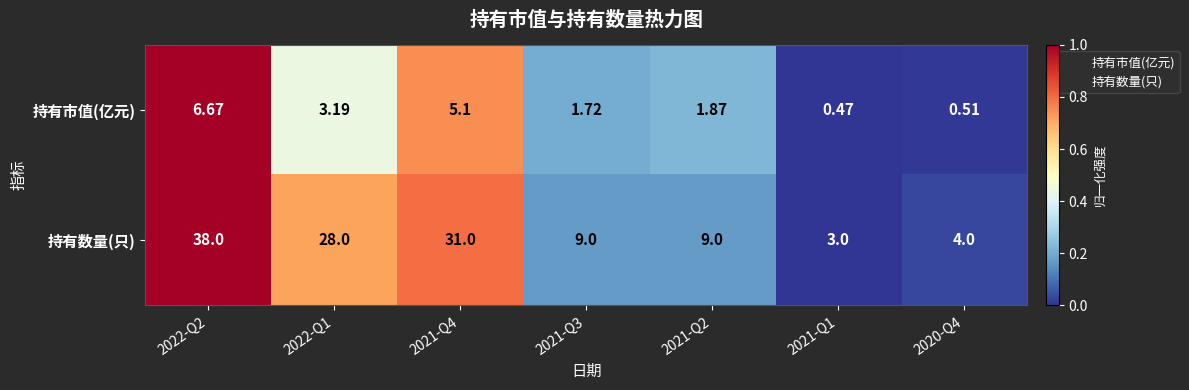

Rank the series by their average value, from highest to lowest.

持有数量(只), 持有市值(亿元)